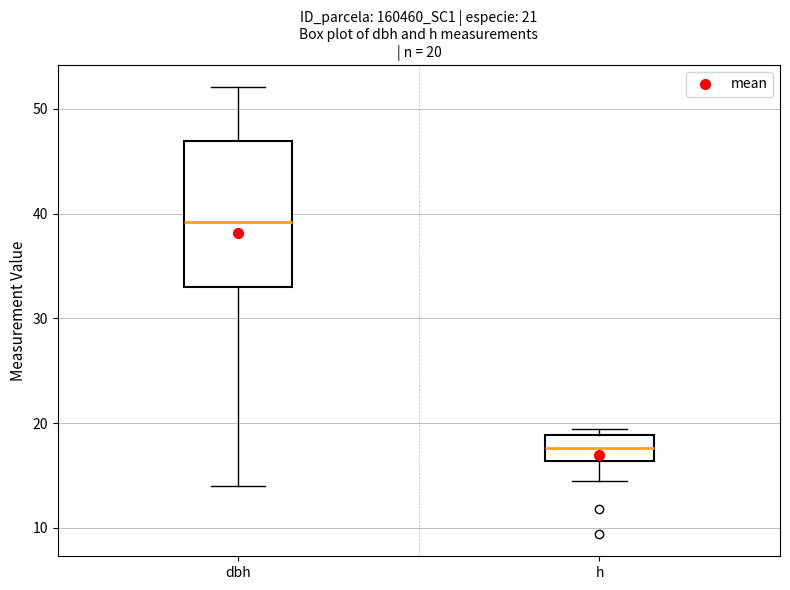

Comparing the boxes themselves (not the whiskers), which one is the tallest?

dbh